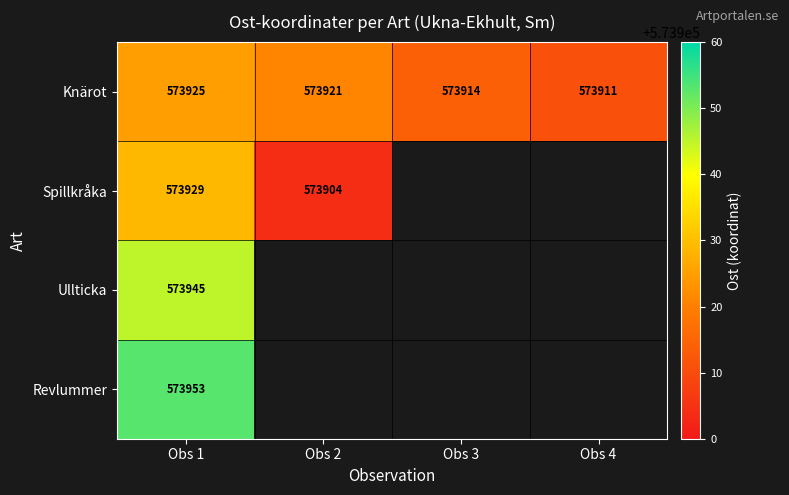

What is the difference between the highest and lowest values at Obs 1?

28